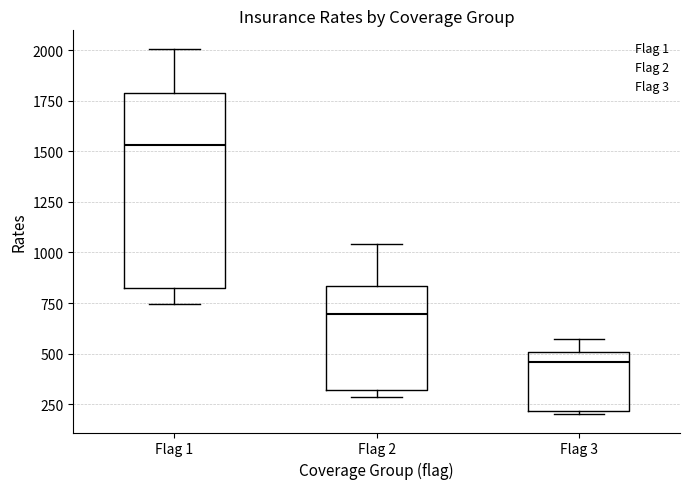

Where is the lower edge of the box for Flag 1 on the y-axis? The values are not printed on the chart, so give them approximately, as read against the axis.

800